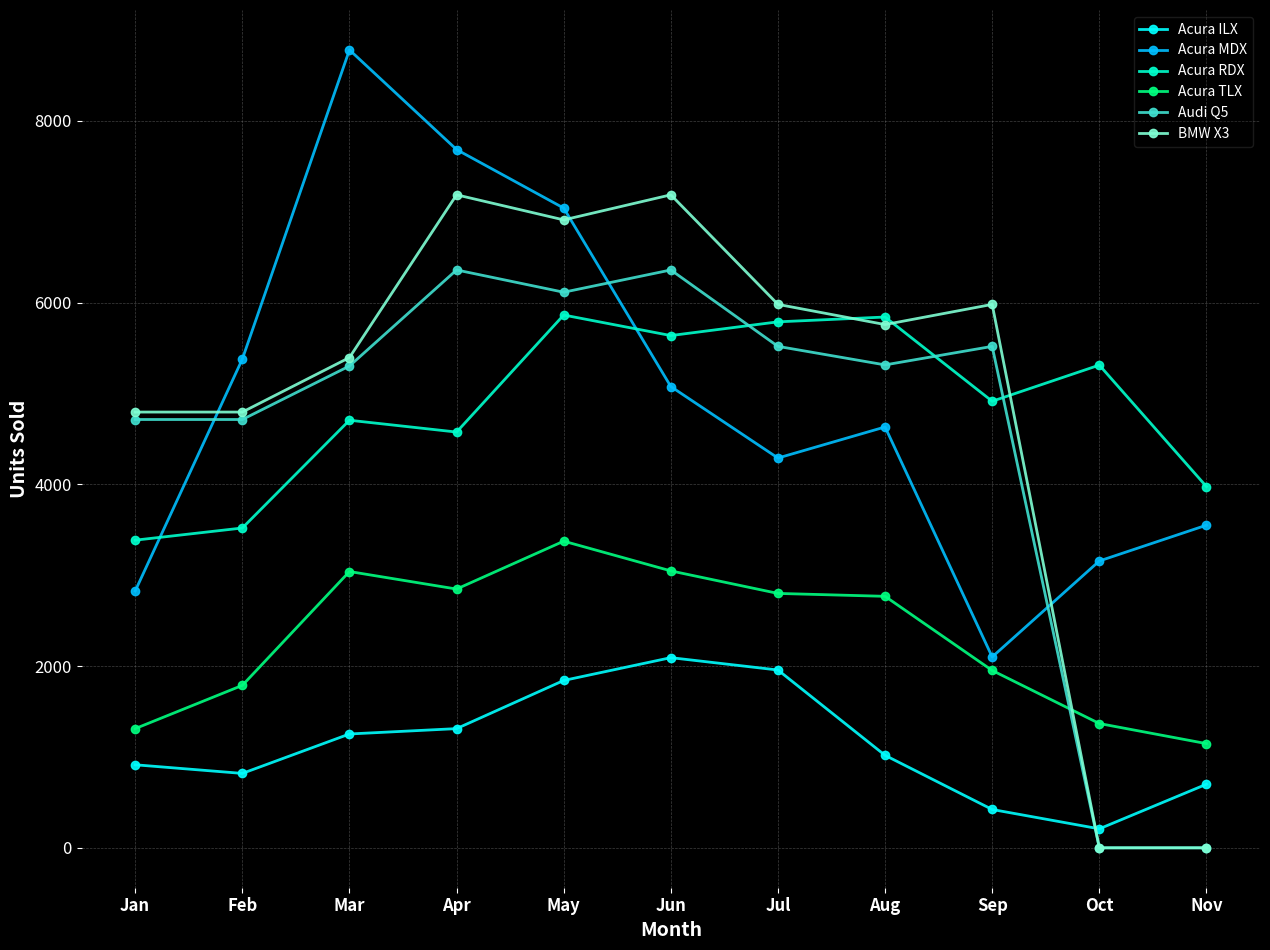

Which series has the largest range (max minus min)?

BMW X3